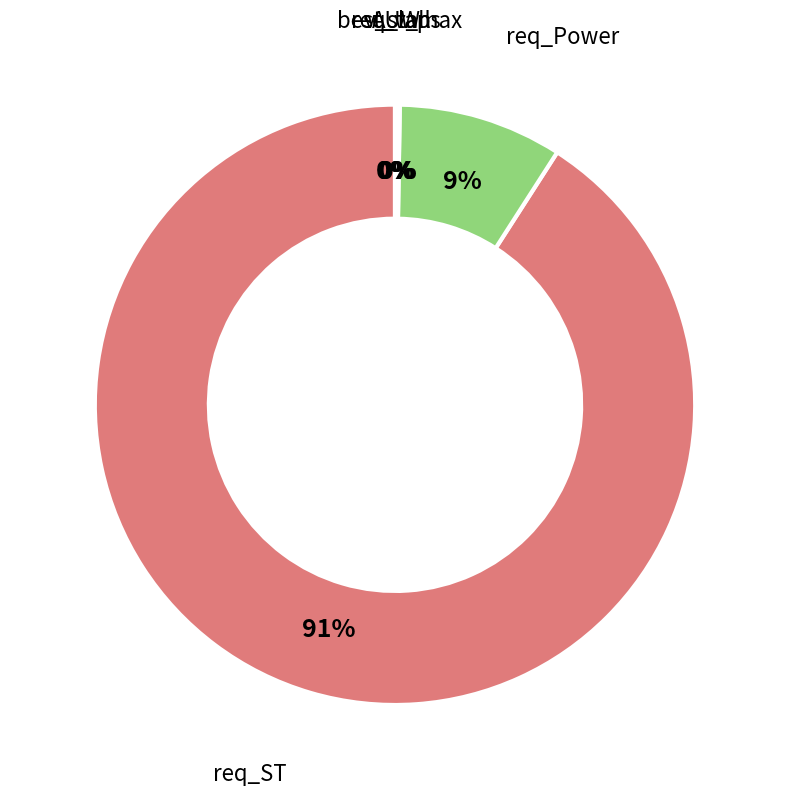

What is the majority slice?

req_ST